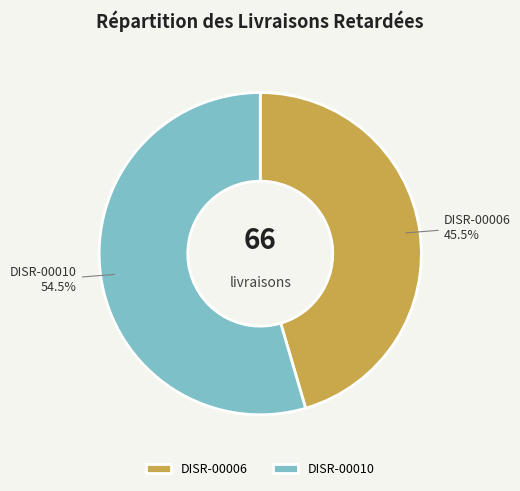

Between DISR-00010 and DISR-00006, which is larger?

DISR-00010